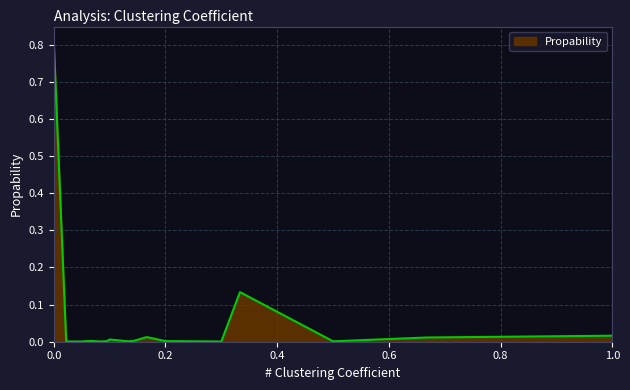

Reading left to right, list all the values displayed in this chart.

0.8	0.0	0.0	0.0	0.0	0.0	0.0	0.0	0.0	0.0	0.0	0.0	0.1	0.0	0.0	0.0